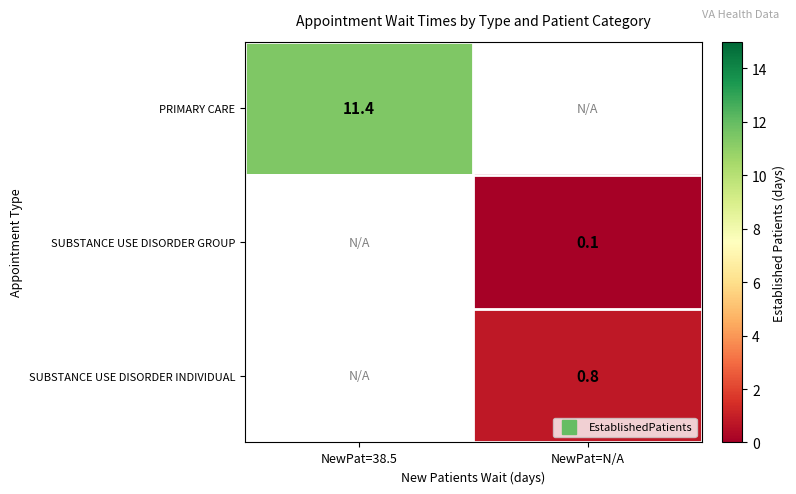

Rank the categories by SUBSTANCE USE DISORDER GROUP value from highest to lowest.

NewPat=38.5, NewPat=N/A